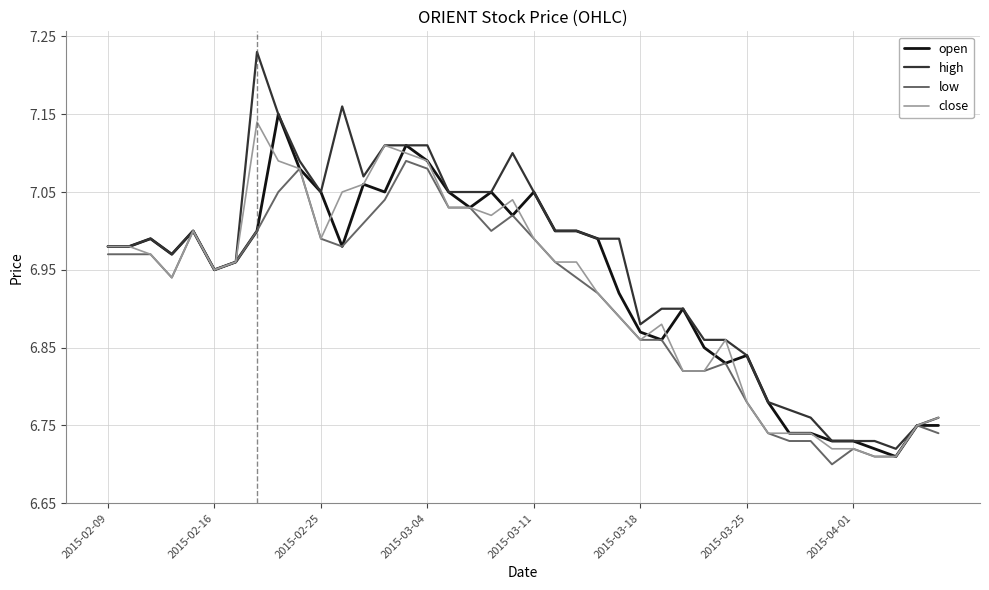

List the series in order of their peak value, lowest first.

low, close, open, high